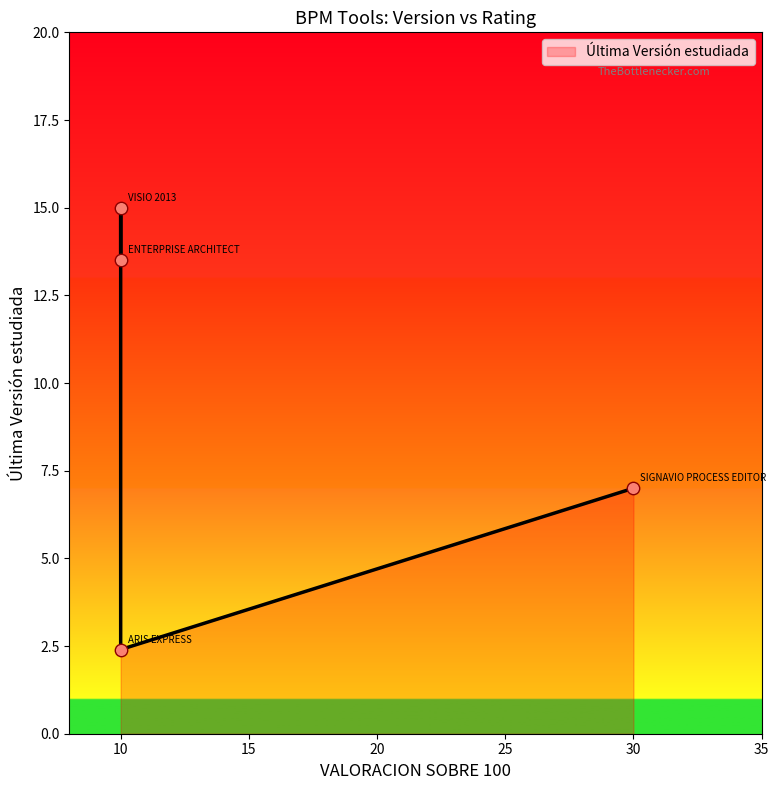

What is the change in value from ENTERPRISE ARCHITECT to SIGNAVIO PROCESS EDITOR?

-6.5